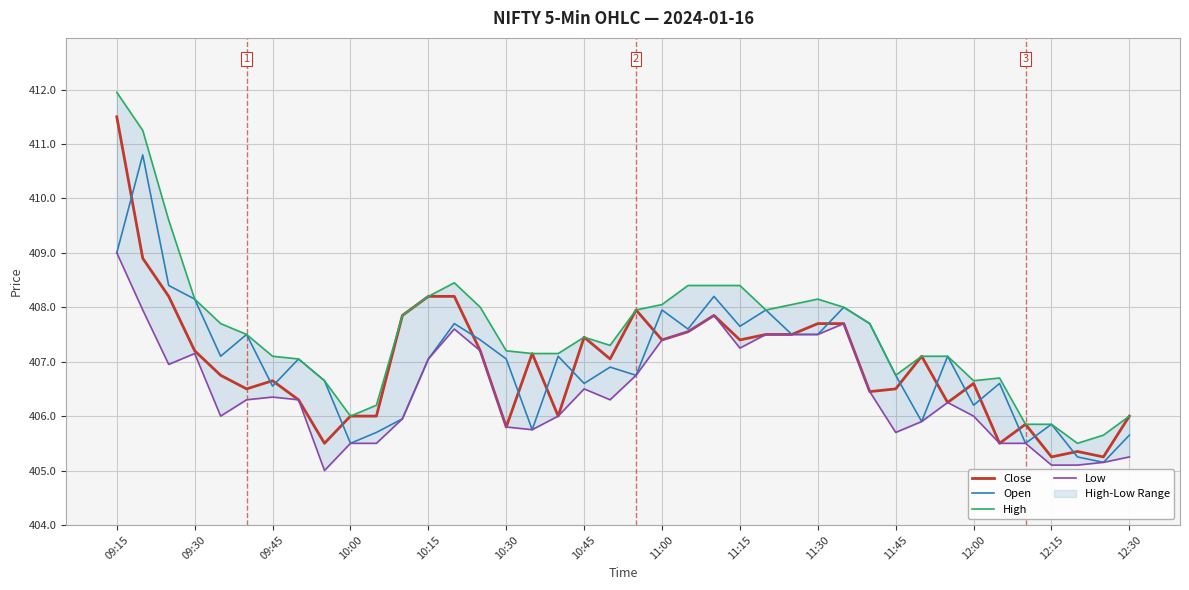

Which category has the highest value across all series?

09:15